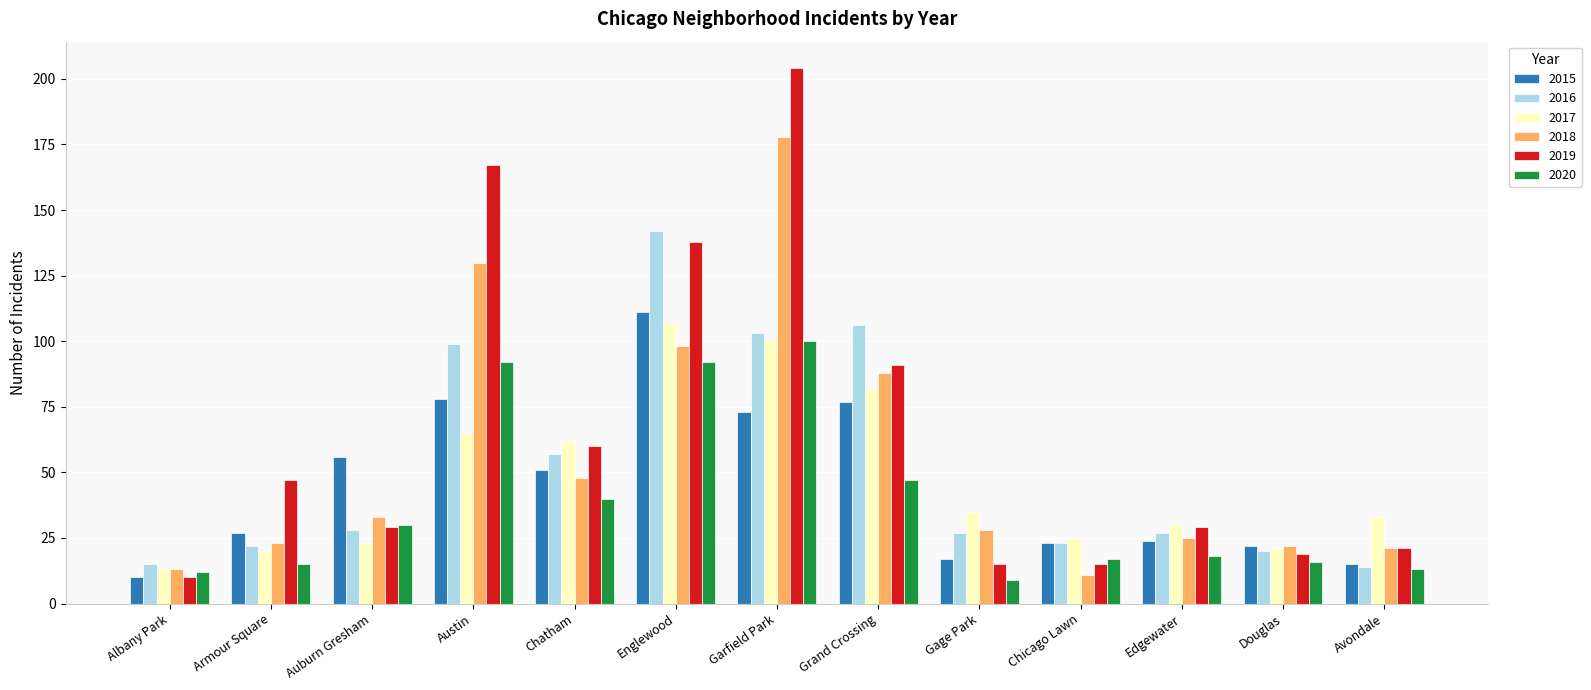

What is the value of the 2020 bar at the 9th from the left?

9